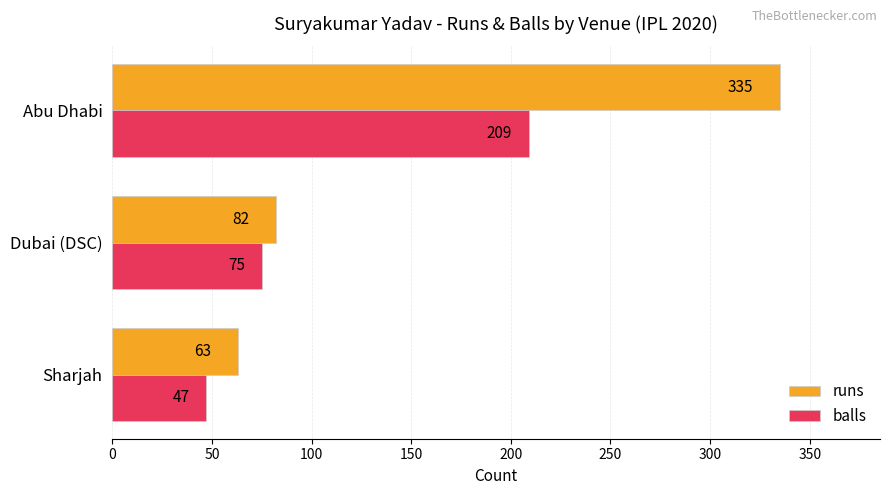

List the series in order of their peak value, lowest first.

balls, runs